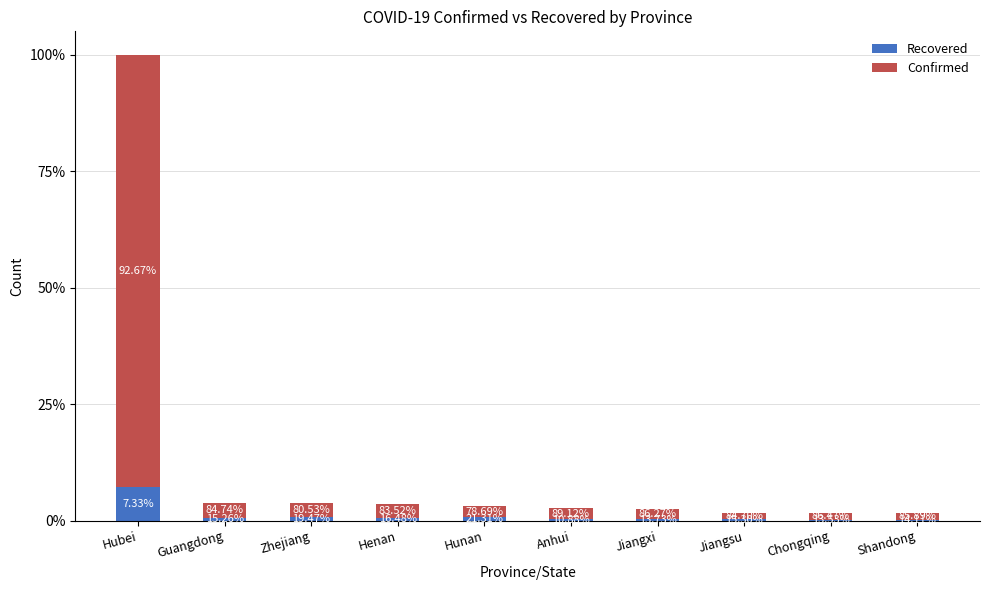

Which series has the largest total across all categories?

Confirmed